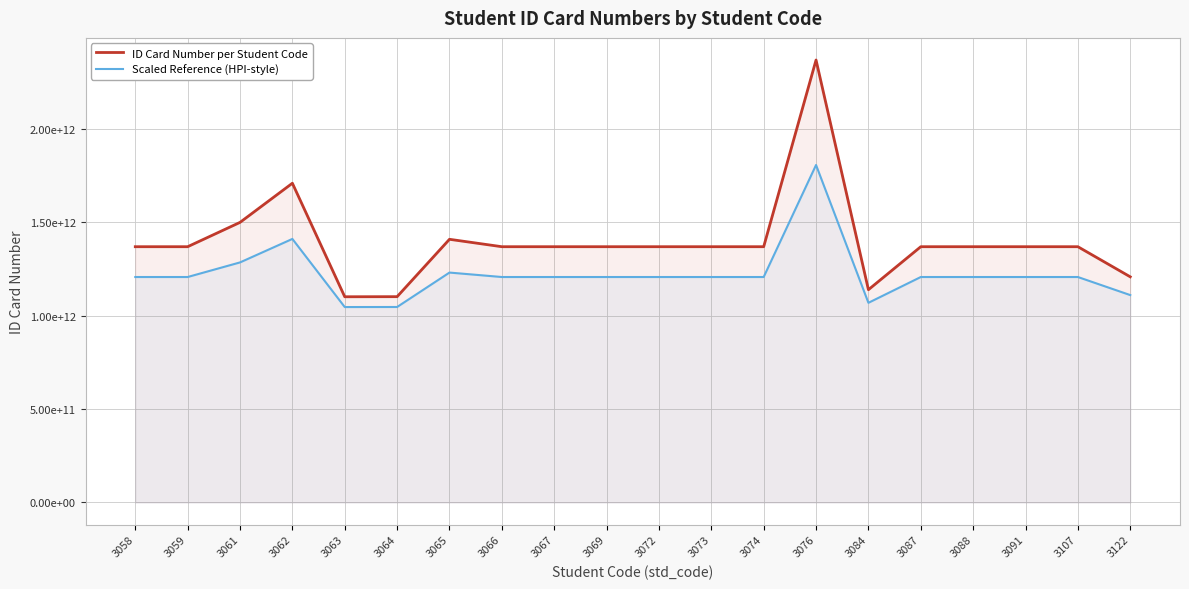

What is the difference between the ID Card Number per Student Code values at 3063 and 3088?

268099348212.0